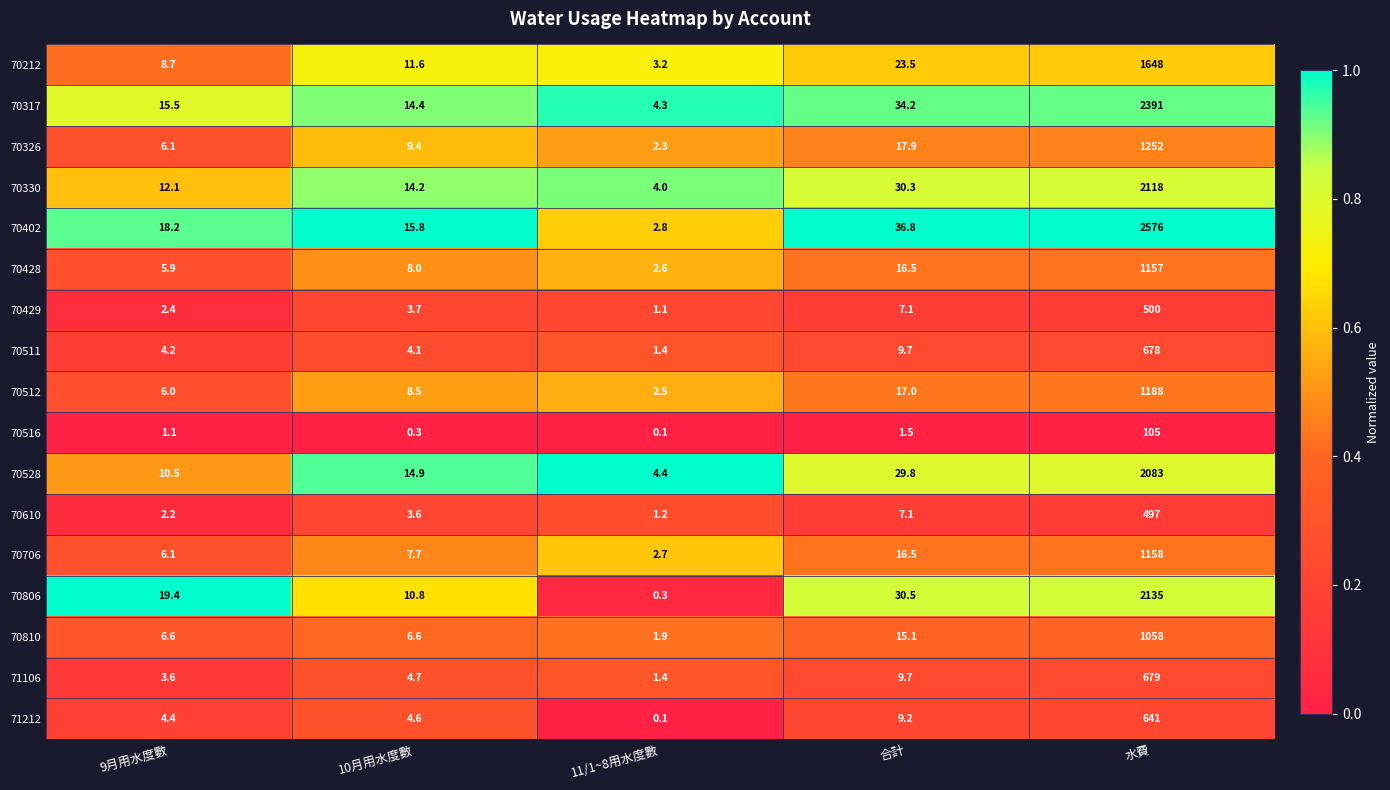

What is the difference between the maximum and minimum values in the 70429 series?

498.9